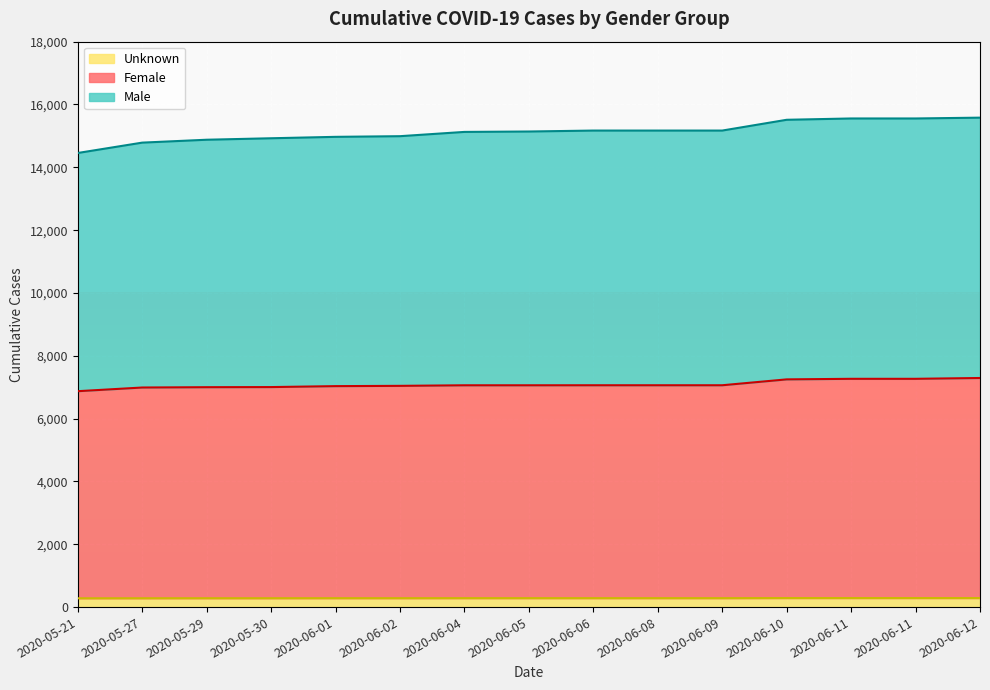

Reading left to right, extract all data points from this chart.

Female: 6873	6990	7000	7004	7034	7043	7061	7061	7062	7062	7062	7249	7267	7267	7293
Male: 14456	14786	14878	14925	14970	14991	15127	15140	15170	15170	15170	15513	15555	15555	15581
Unknown: 280	281	282	282	283	283	284	284	284	284	284	287	287	287	287